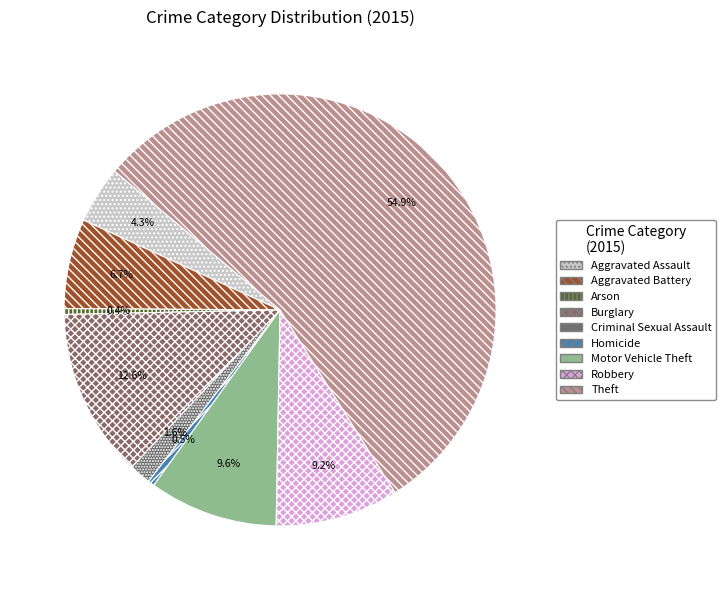

To the nearest percent, what is the combined percentage of Arson and Aggravated Assault?

5%